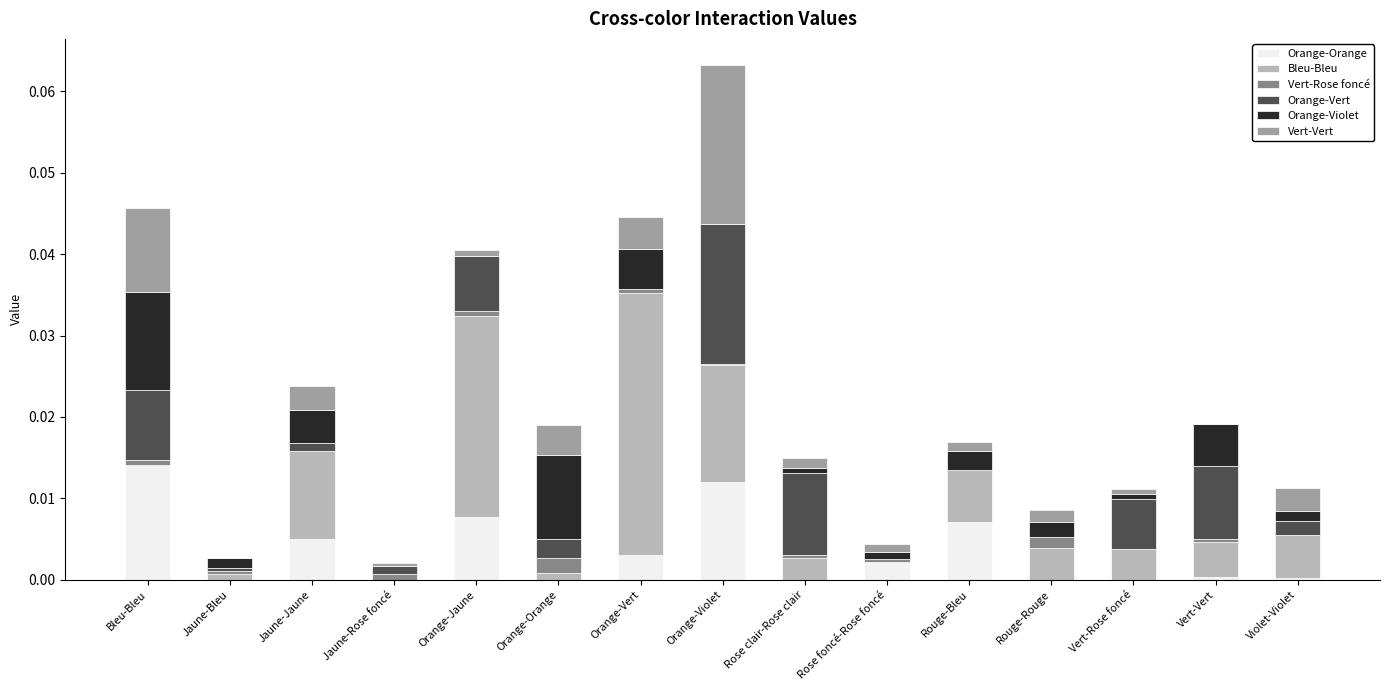

At which category is the sum across all series the highest?

Orange-Violet